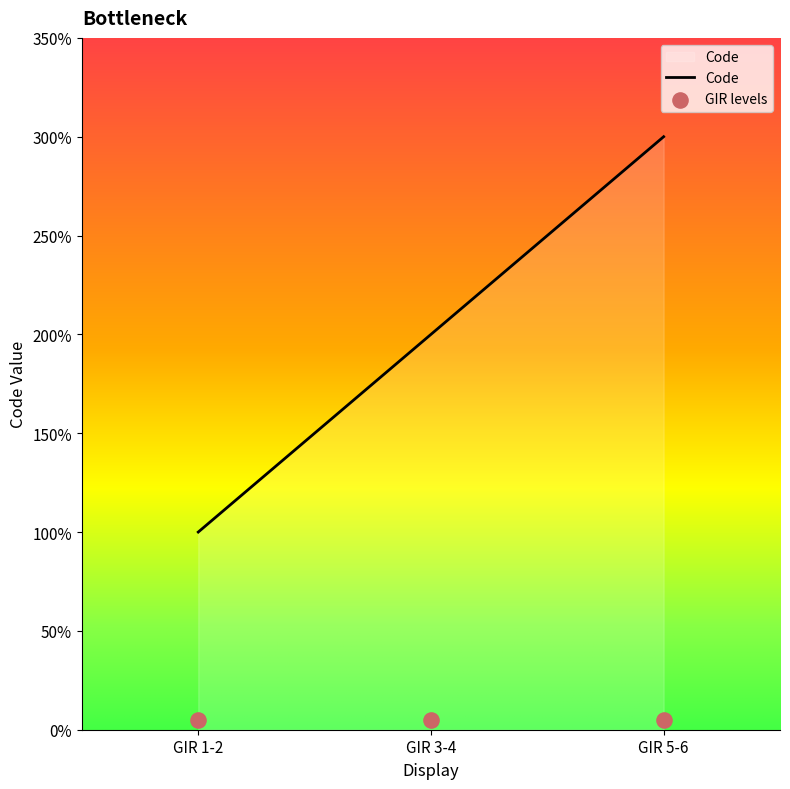

What is the change in value from GIR 1-2 to GIR 5-6?

+2